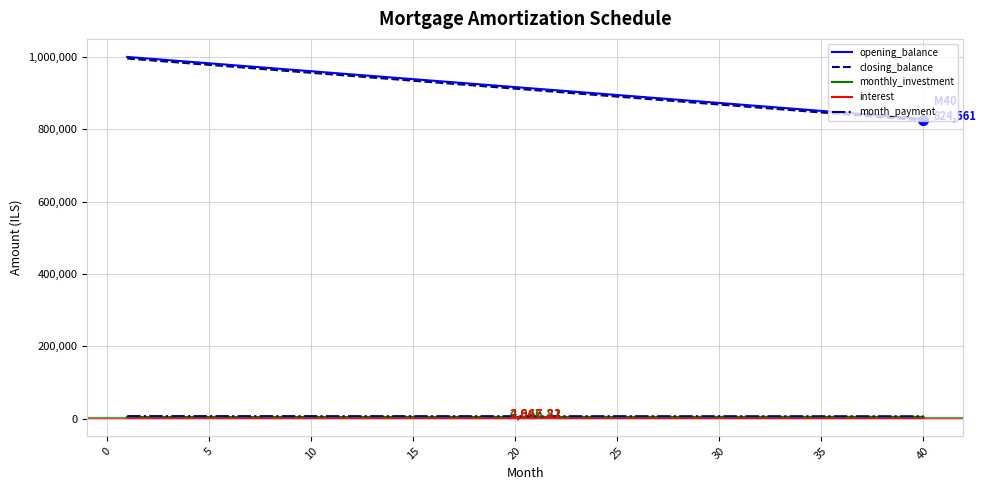

Which series has the largest range (max minus min)?

opening_balance